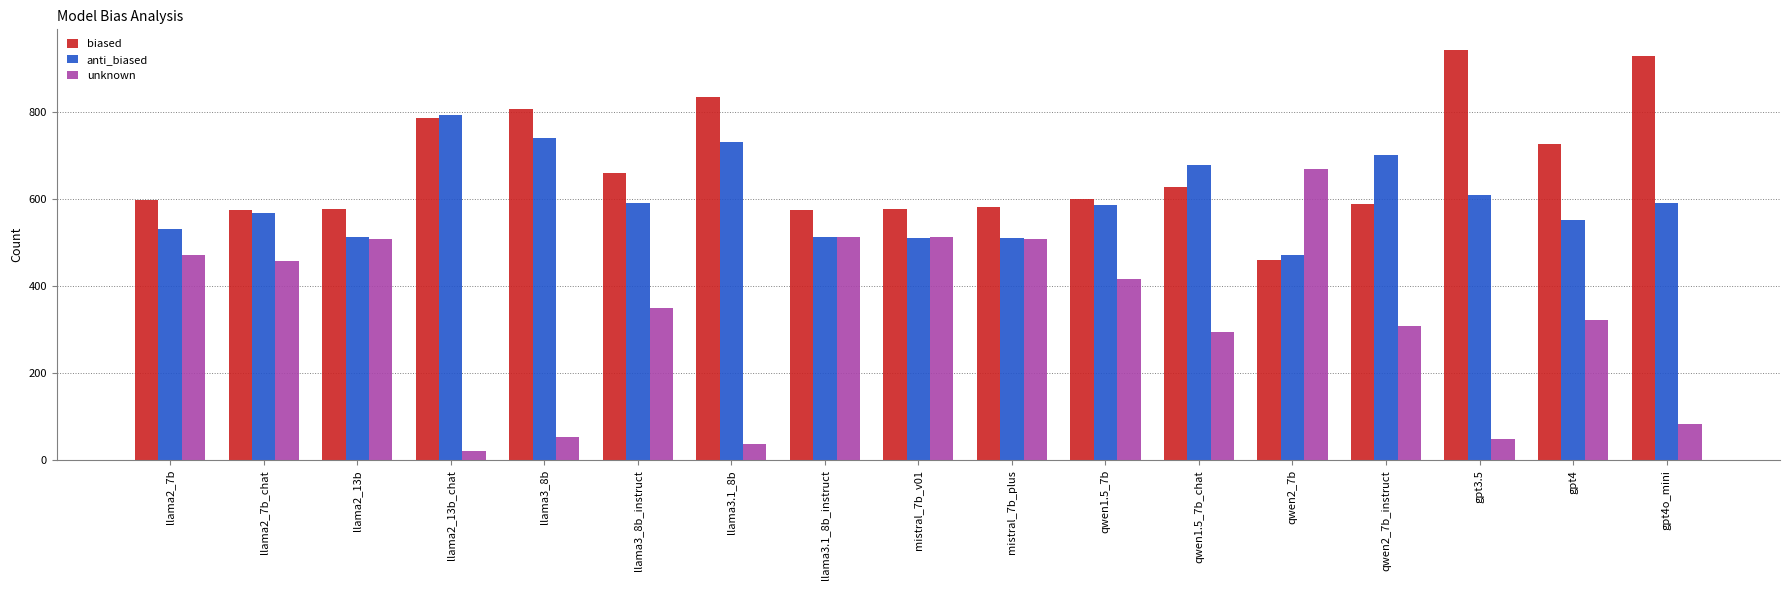

Is it true that unknown equals 48.7 at gpt3.5?

True